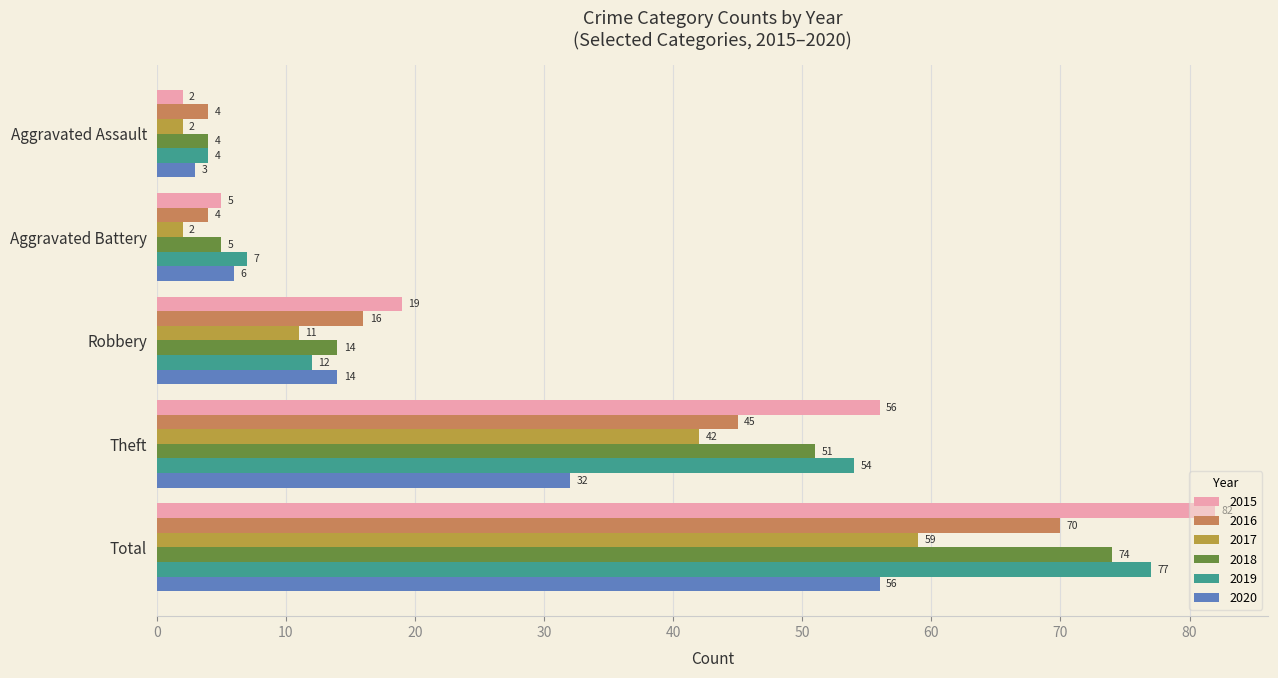

Which label corresponds to the largest value in the chart?

Total